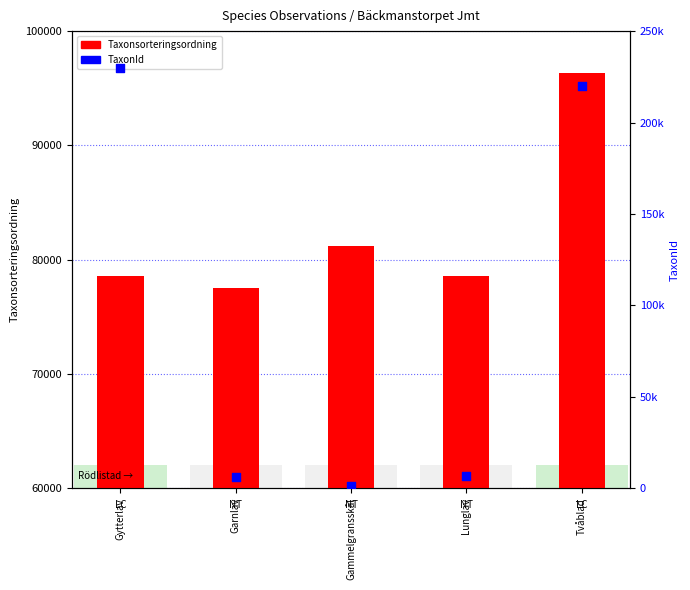

Is the value of TaxonId at Garnlav greater than the value of Taxonsorteringsordning at Gammelgransskål?

No